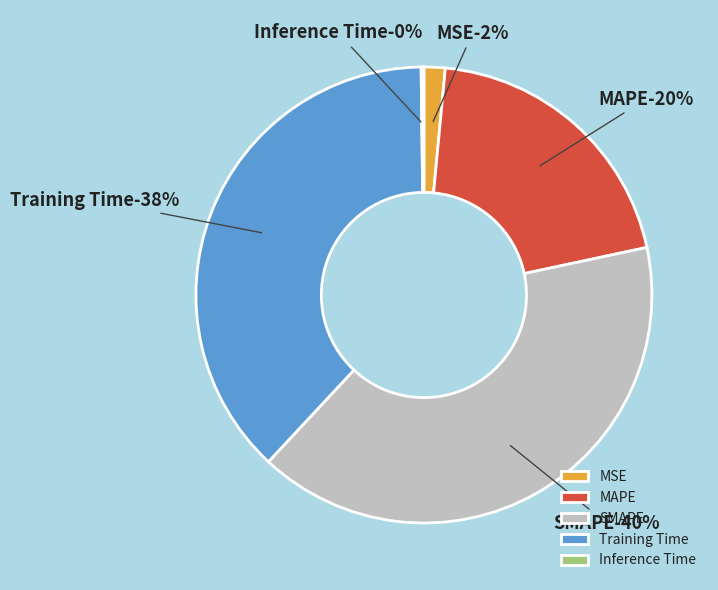

To the nearest percent, what percentage of the pie is MAPE?

20%